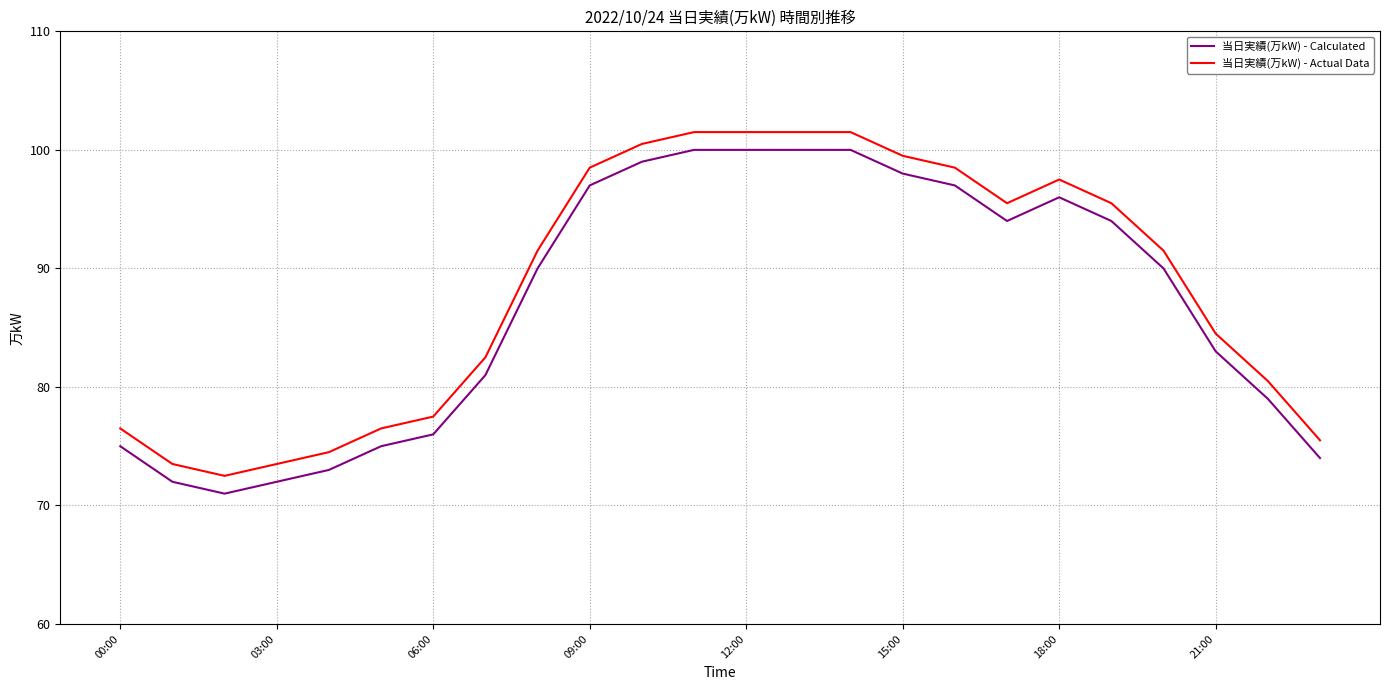

True or false: 当日実績(万kW) - Calculated and 当日実績(万kW) - Actual Data intersect in this chart.

False